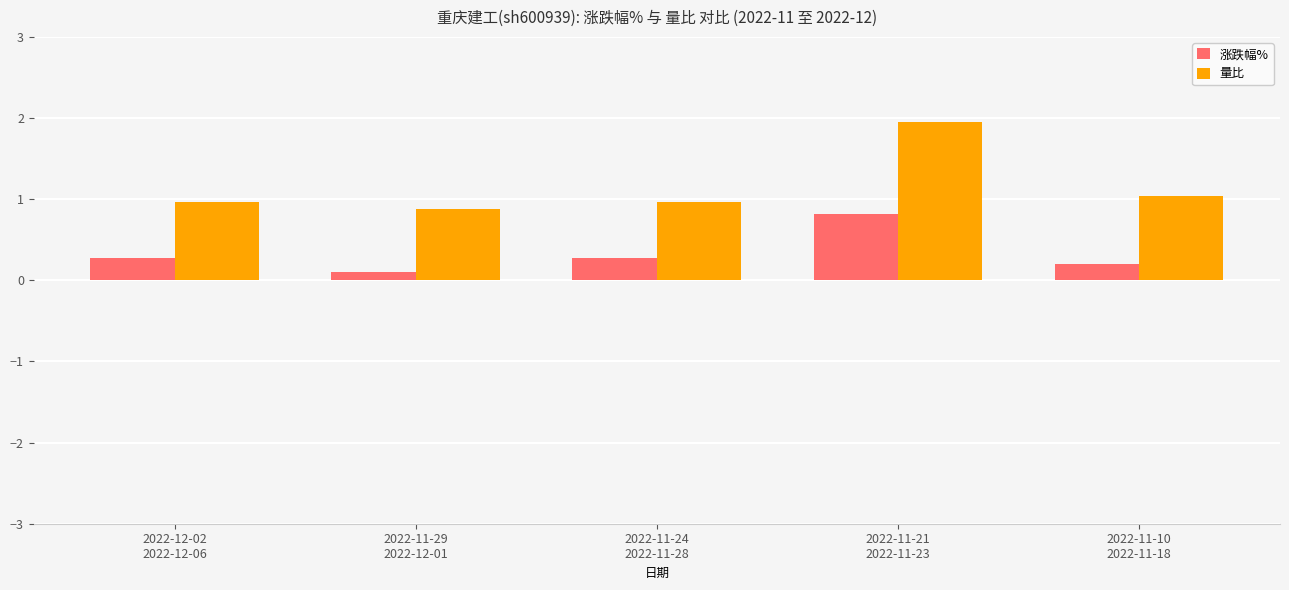

What is the sum of all 量比 values?

5.8